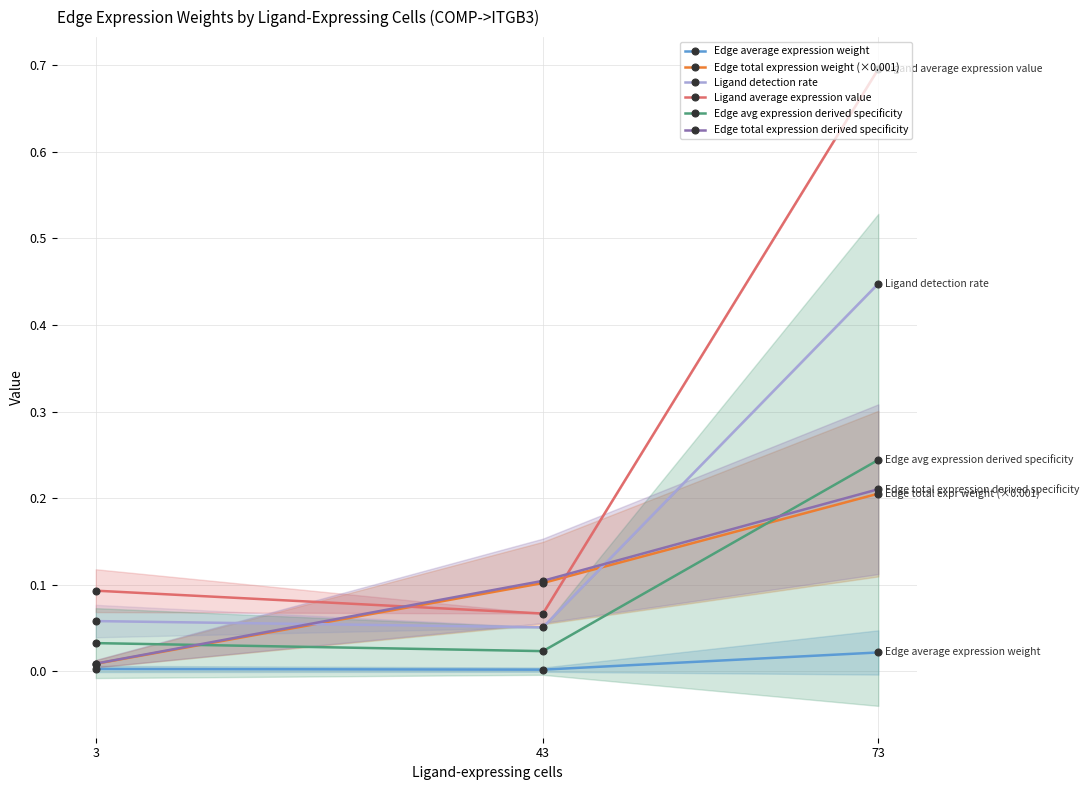

True or false: Ligand average expression value has a value of 0.1 at 3.

True